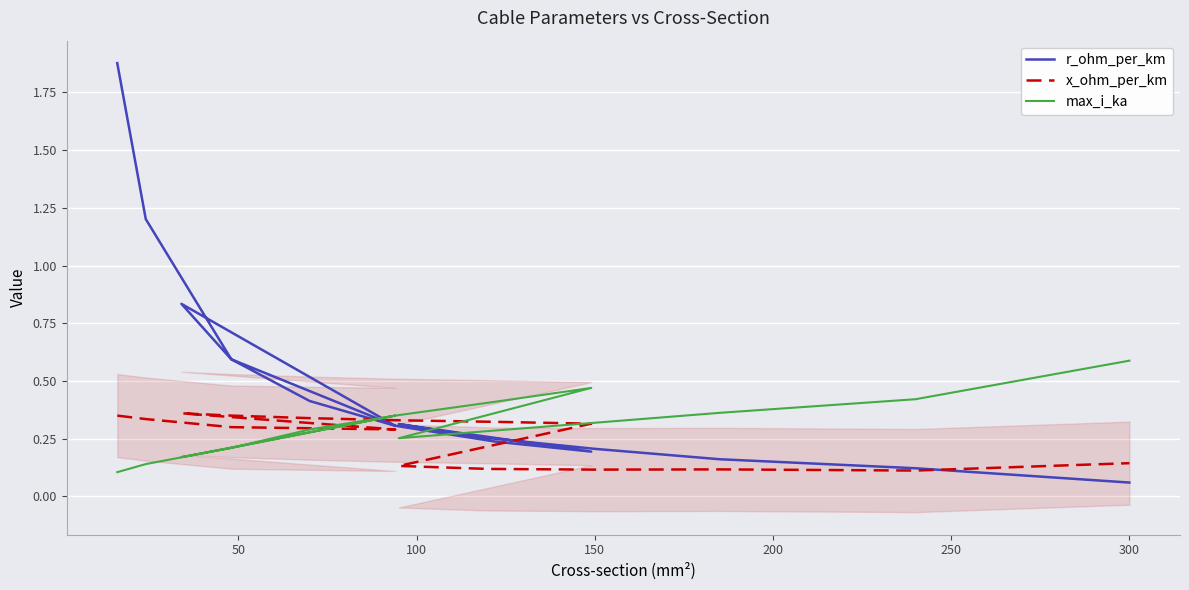

At how many categories does at least one series exceed 0?

16